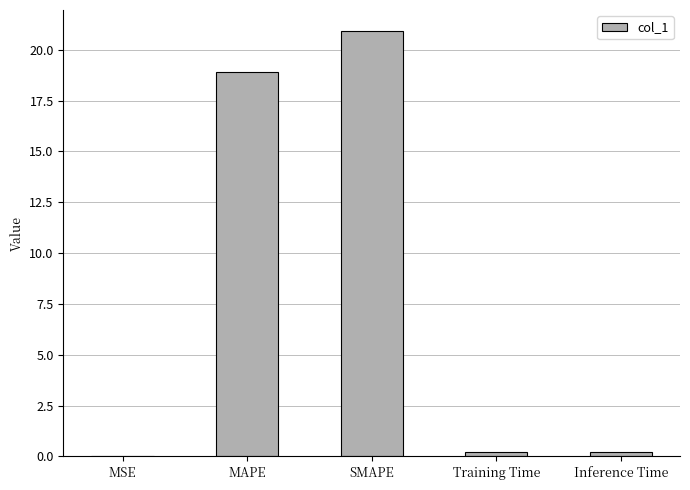

True or false: the data shows 20.9 at SMAPE.

True